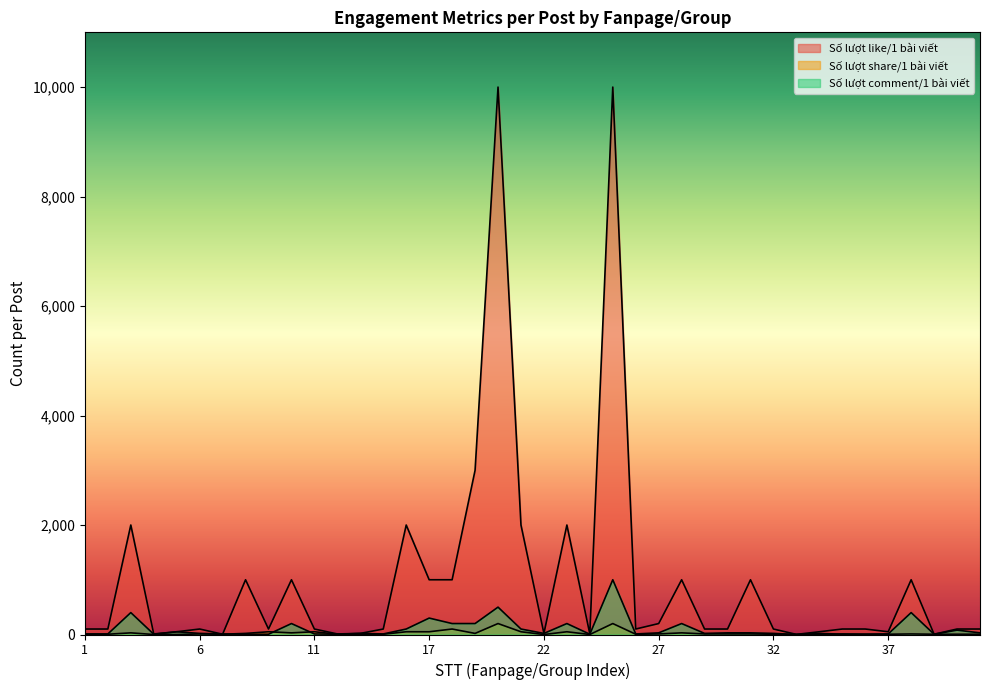

At which category does the chart reach its peak across all series?

20